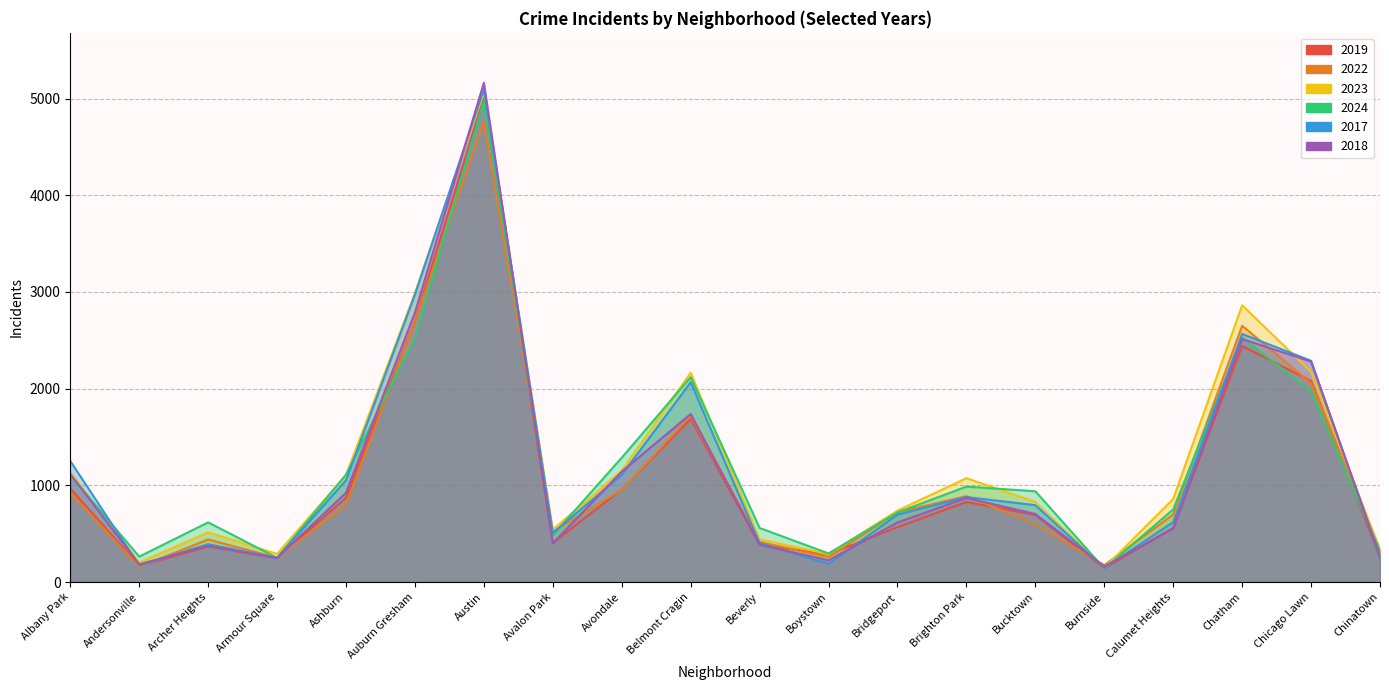

How many interior local valleys does the 2023 series have?

5